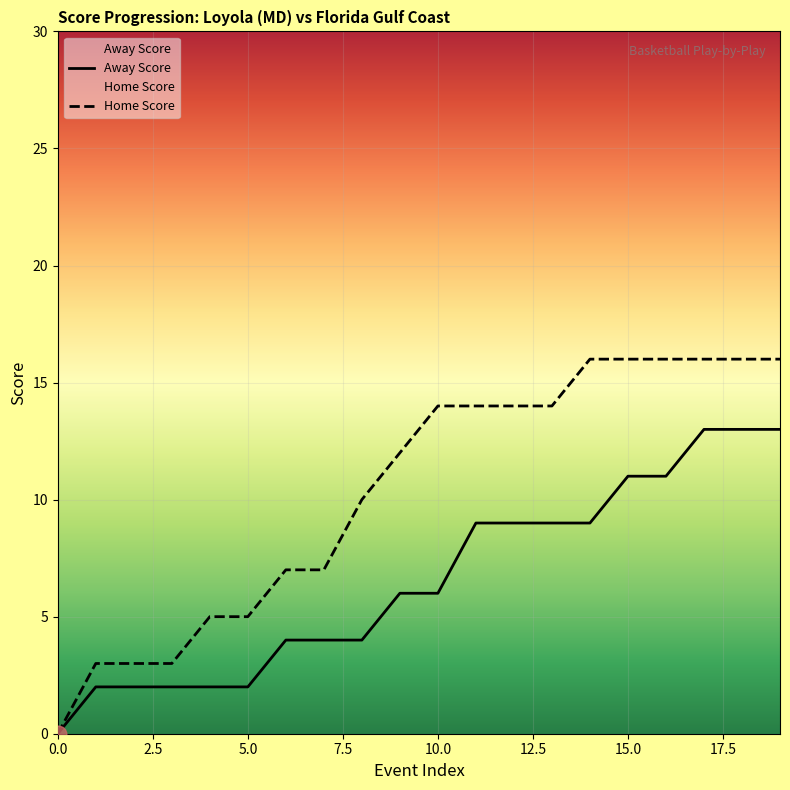

How many Home Score values are between 5 and 16?

16